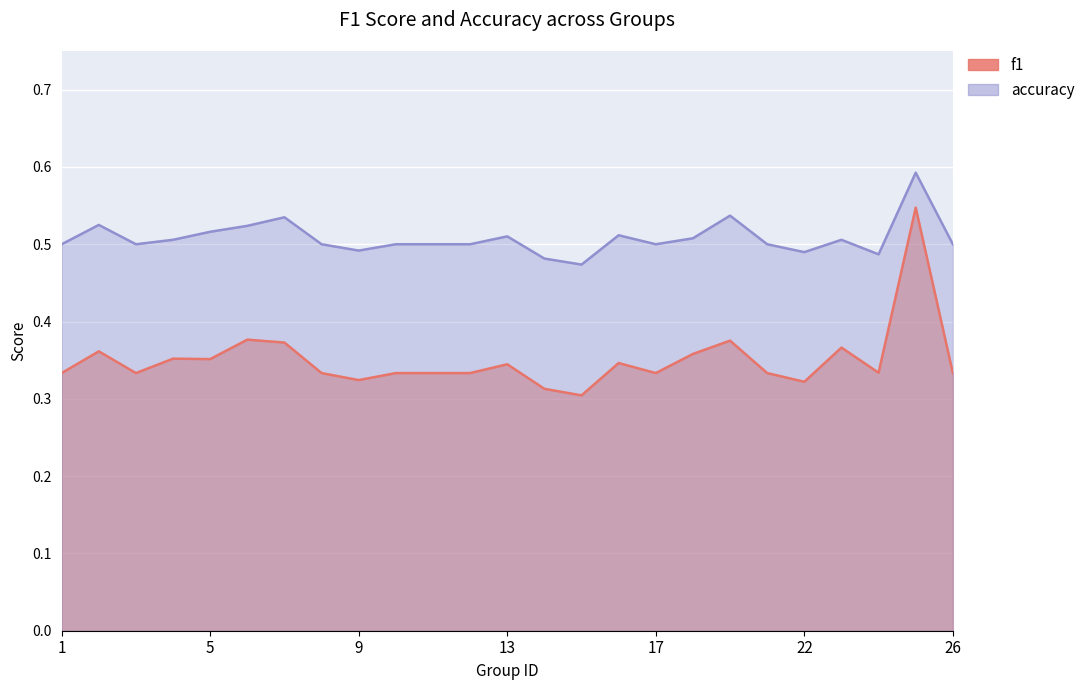

The accuracy series shows 0.5 at 22. True or false?

True